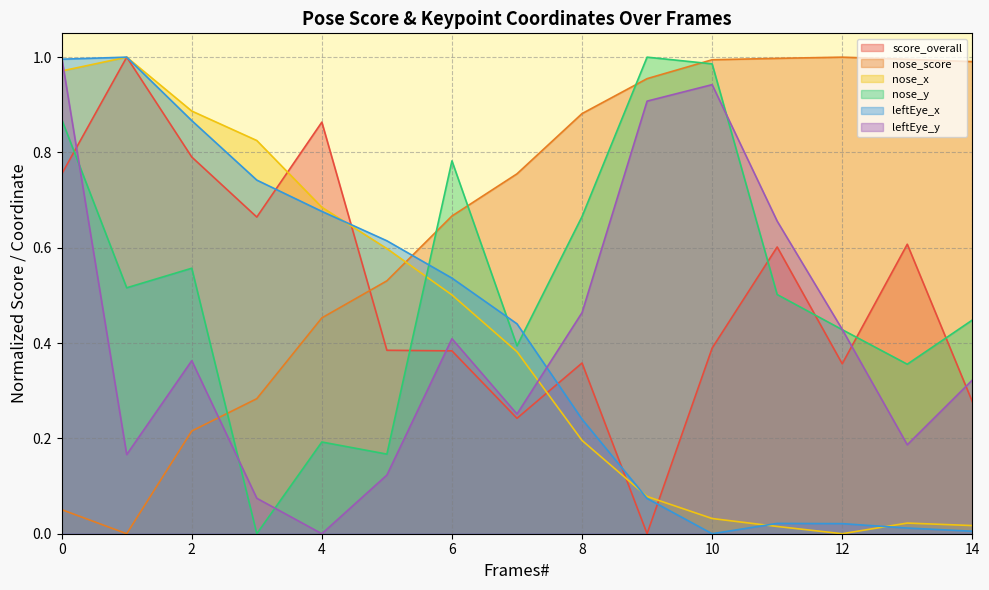

At how many categories does at least one series exceed 0?

15